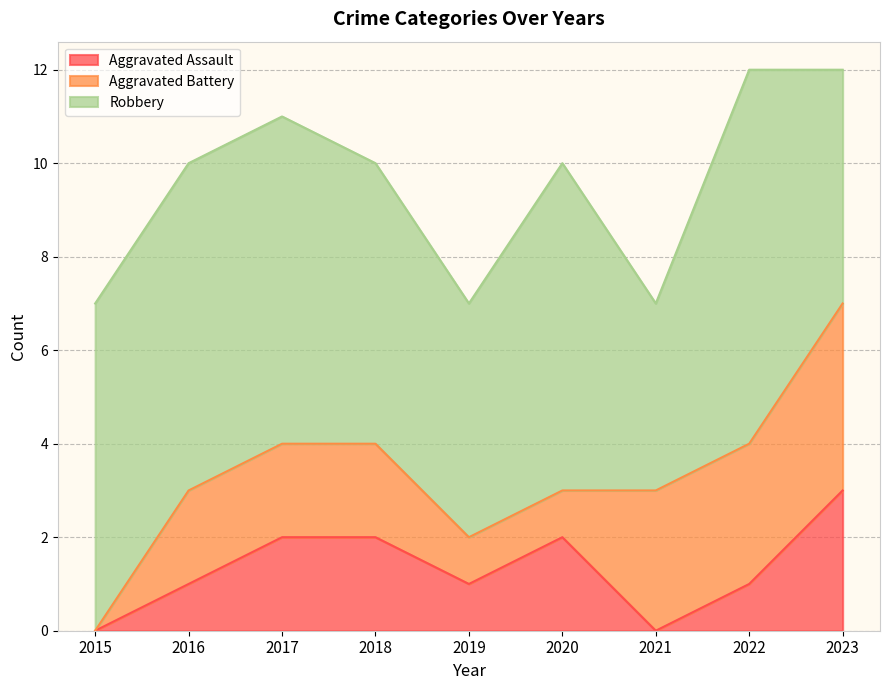

Between 2021 and 2022, which series saw the biggest shift?

Robbery